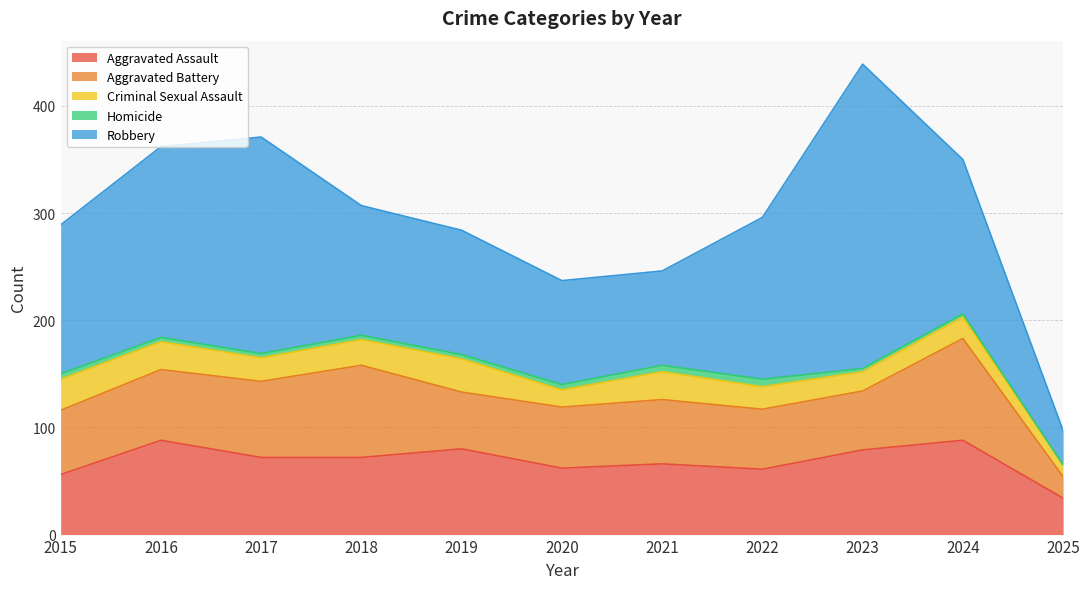

True or false: Criminal Sexual Assault has more than 0 points higher than both neighbors.

True